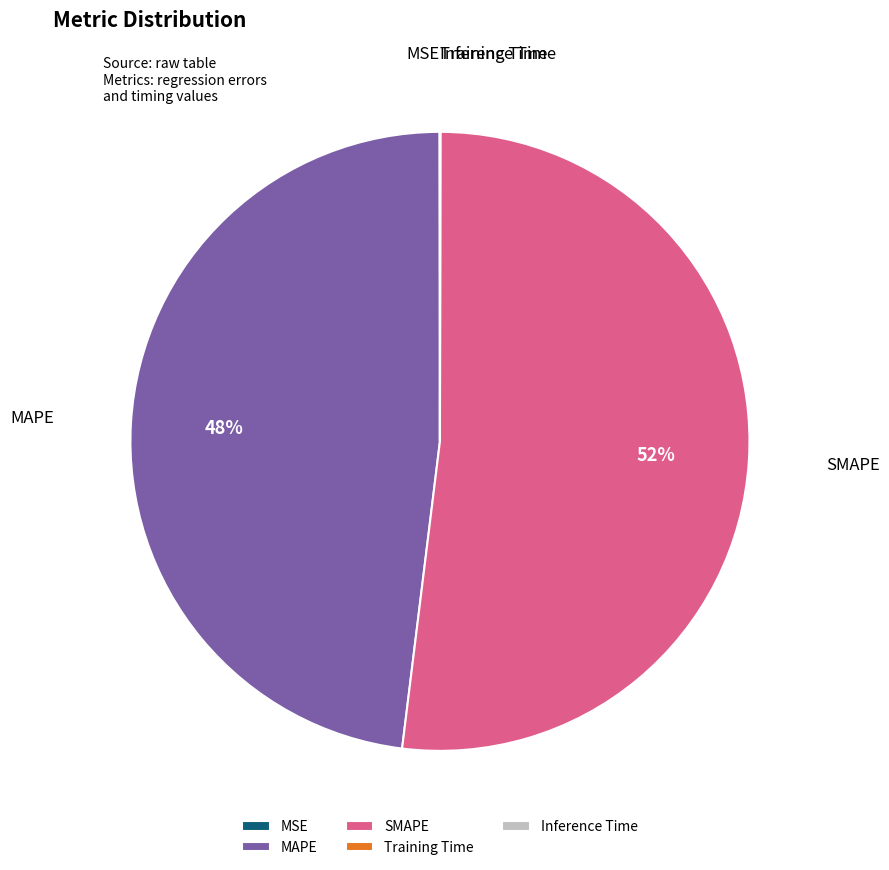

Which slice is the largest?

SMAPE